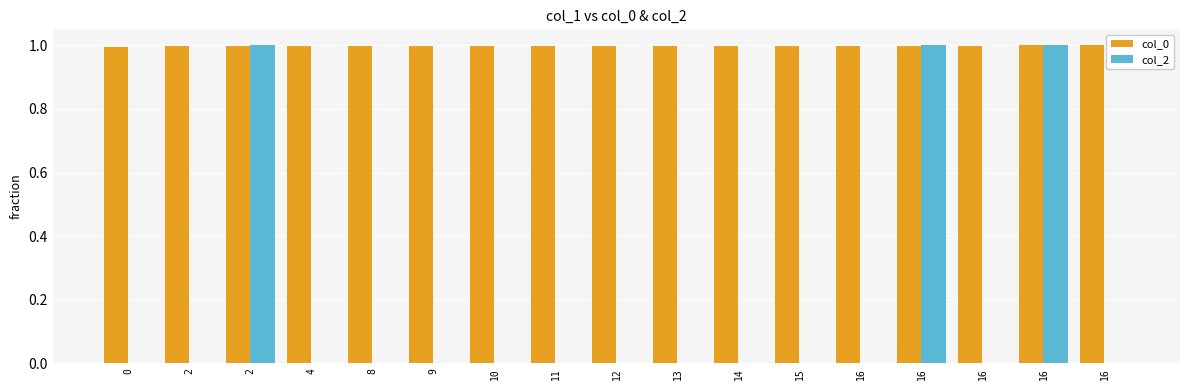

Is the value of col_2 at 2 greater than the value of col_0 at 9?

No